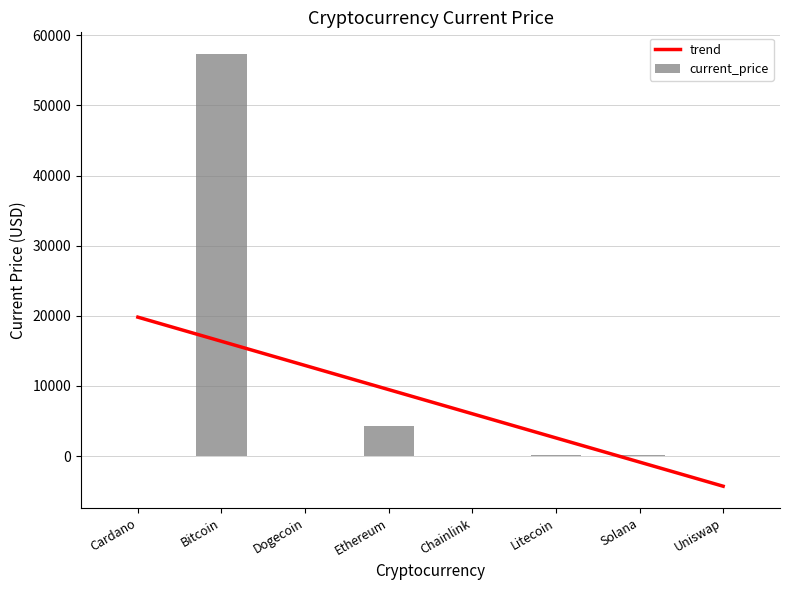

What is the greatest value displayed?

57340.0